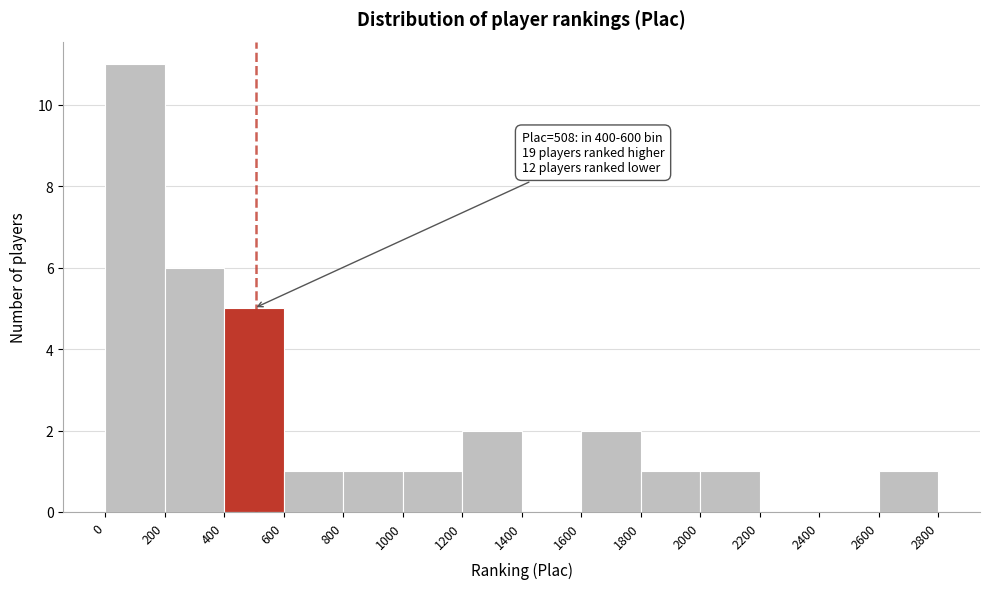

Over which range of the x-axis is the bar tallest?

0 to 200